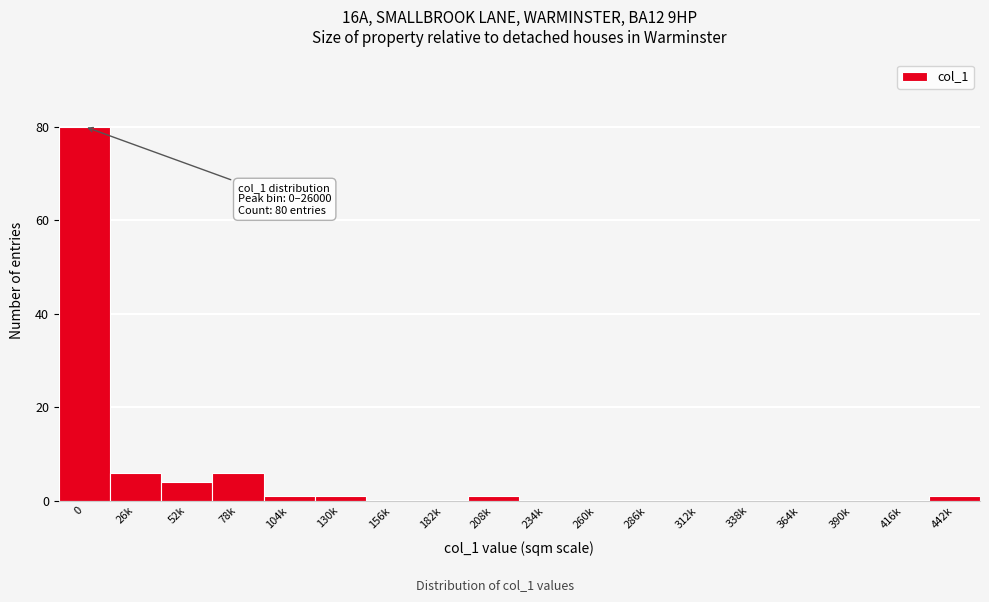

Reading left to right, what are all the values shown in this chart?

0=80	26k=6	52k=4	78k=6	104k=1	130k=1	156k=0	182k=0	208k=1	234k=0	260k=0	286k=0	312k=0	338k=0	364k=0	390k=0	416k=0	442k=1